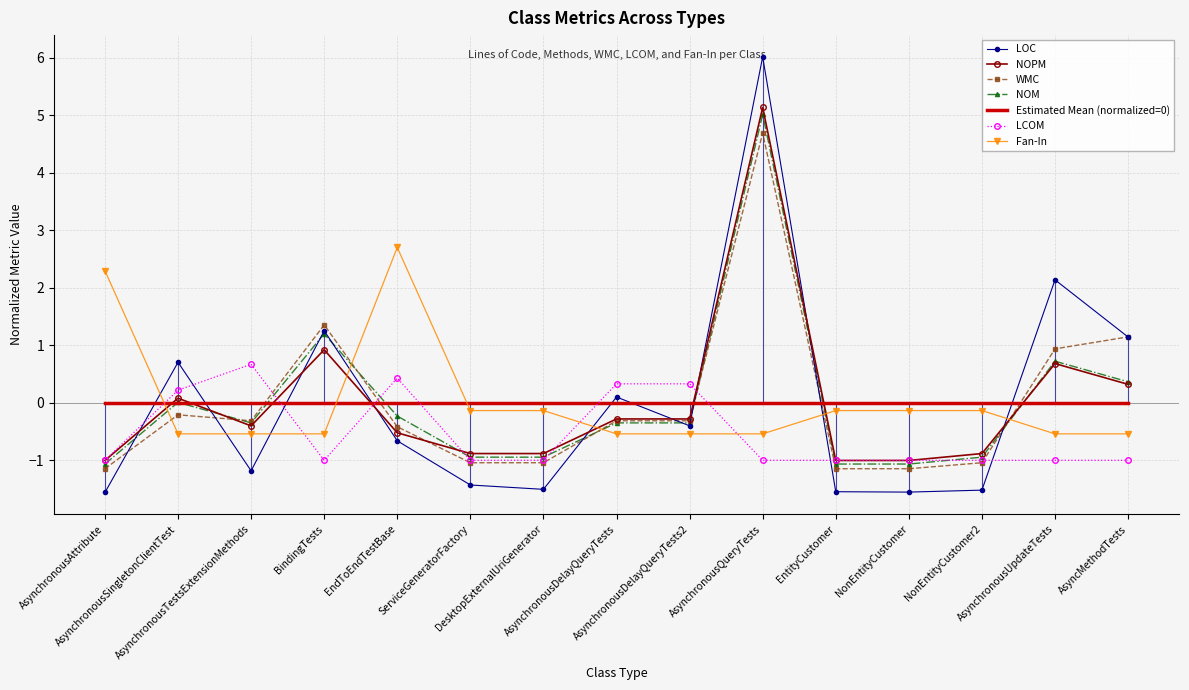

Which series has the widest spread of values?

LOC